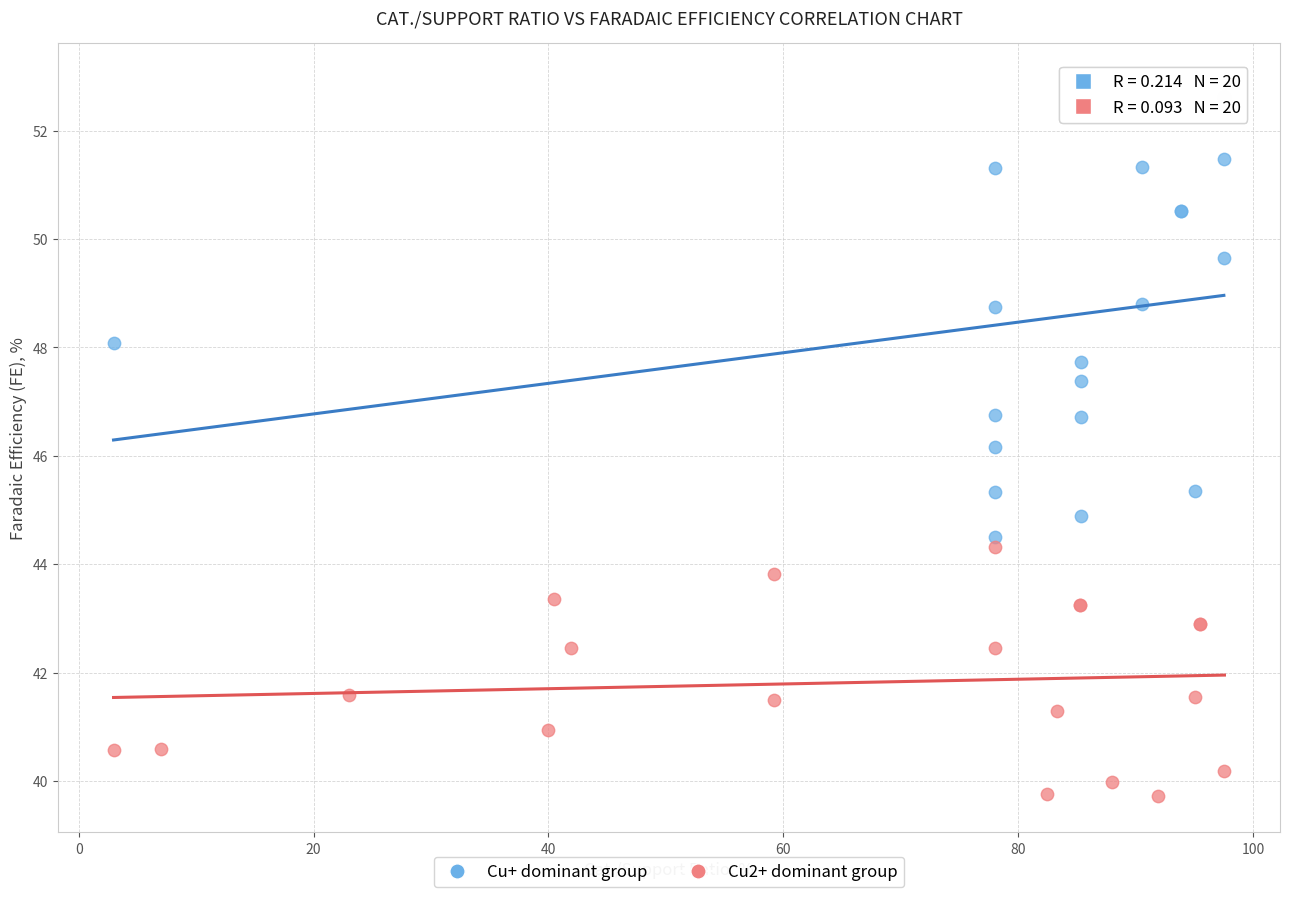

Which series has the largest Y range (max minus min)?

Cu+ dominant group